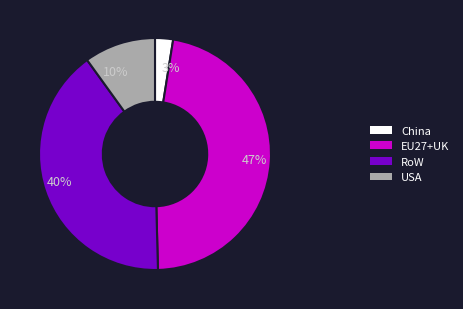

Combined, do 3% and 10% account for over 50%?

No